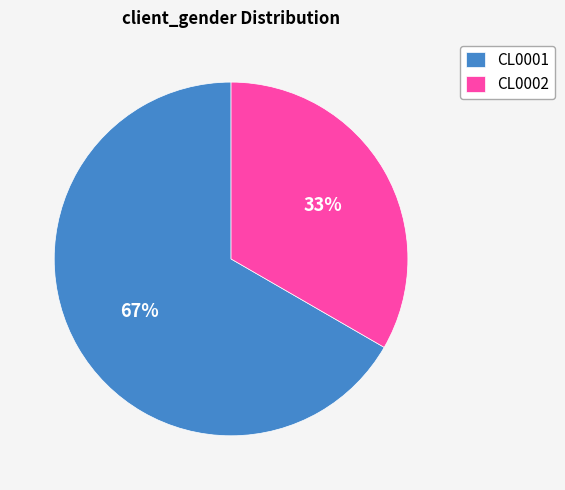

To the nearest percent, what is the combined percentage of CL0001 and CL0002?

100%